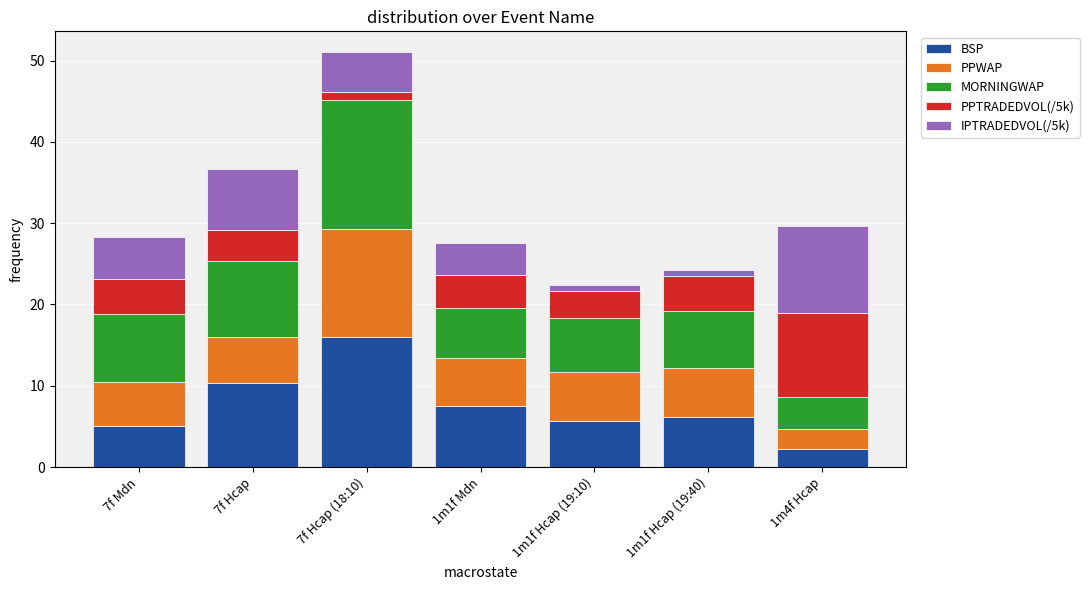

At which category is the sum across all series the highest?

7f Hcap (18:10)